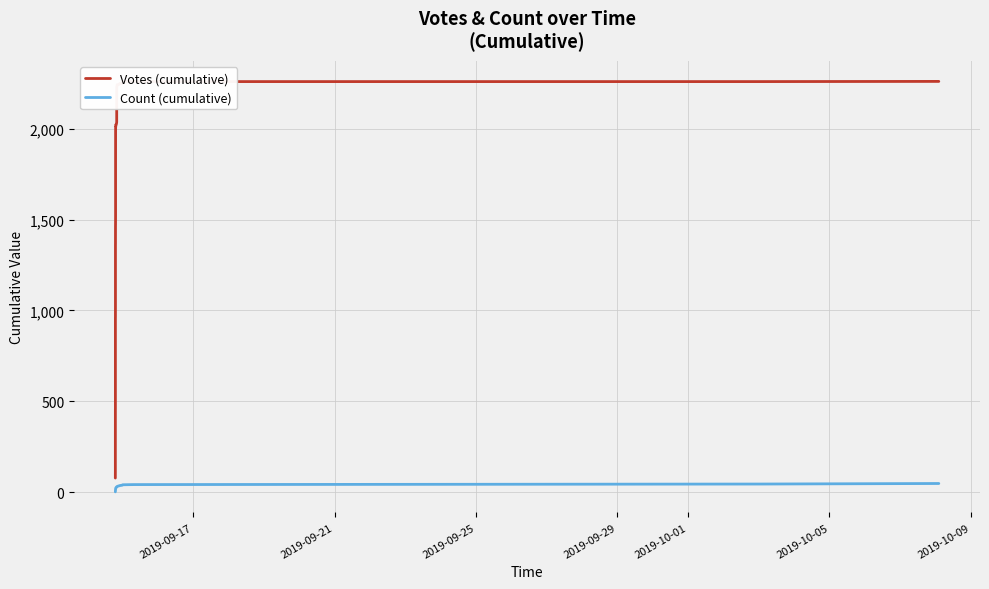

List the series in order of their overall mean, highest first.

Votes (cumulative), Count (cumulative)